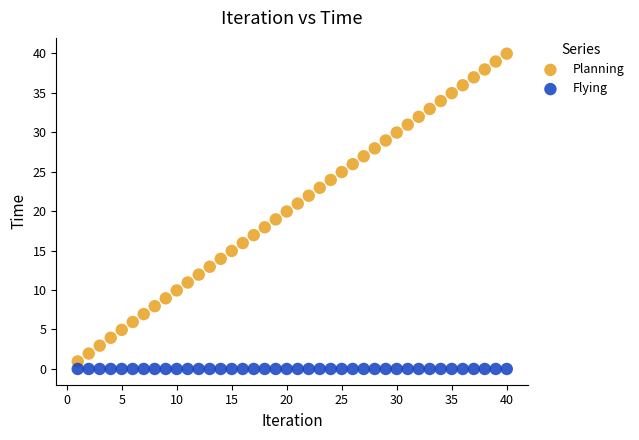

Which series contains the highest Y value?

Planning